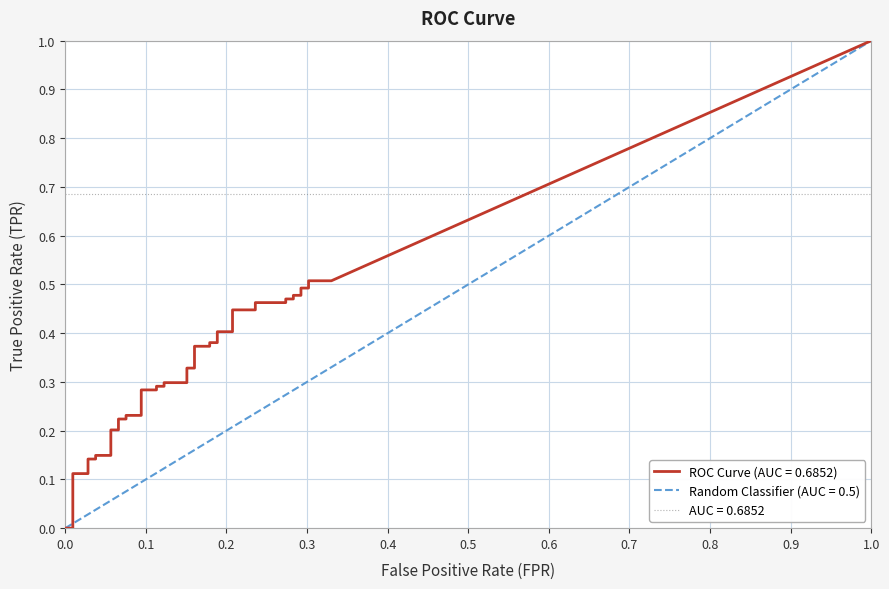

Is it true that Random Classifier (AUC = 0.5) equals 1.0 at 1.0?

True